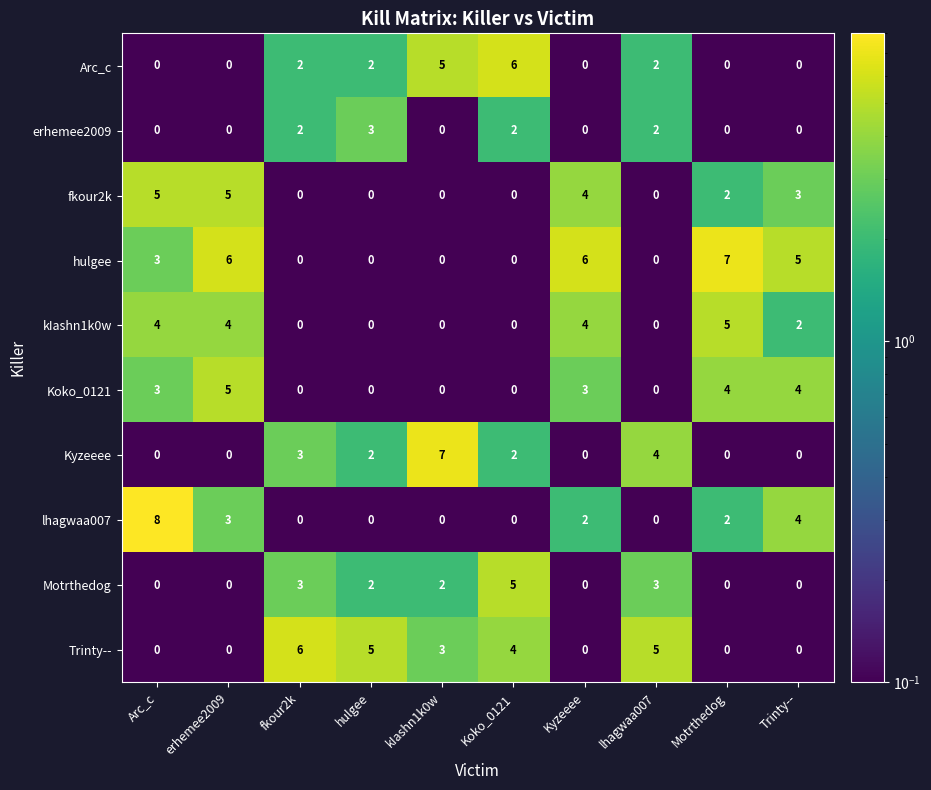

What is the approximate value of Motrthedog at fkour2k?

3